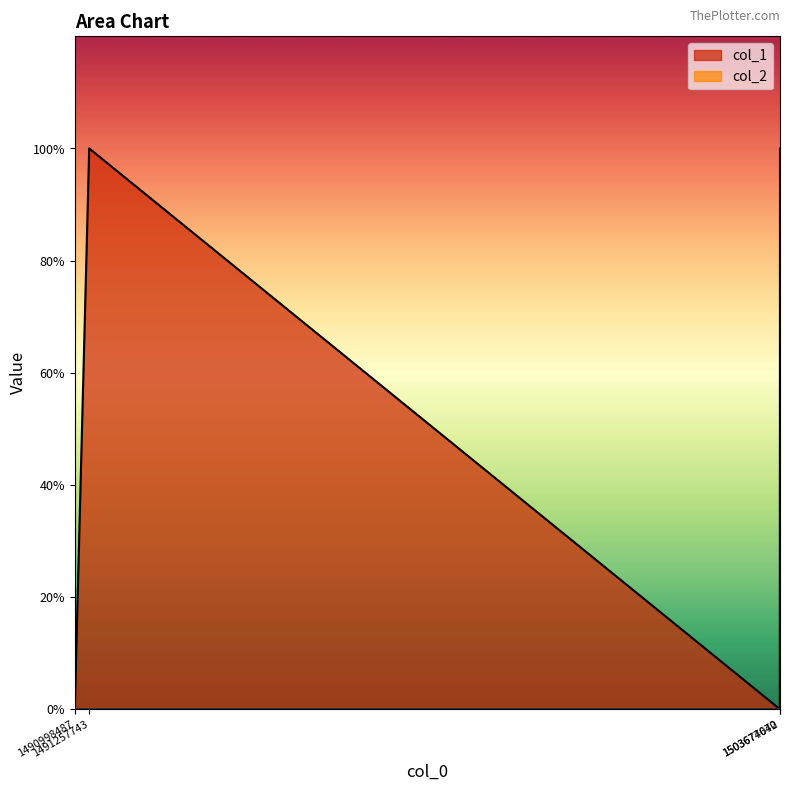

At which category does the data reach its first local valley?

1503674070